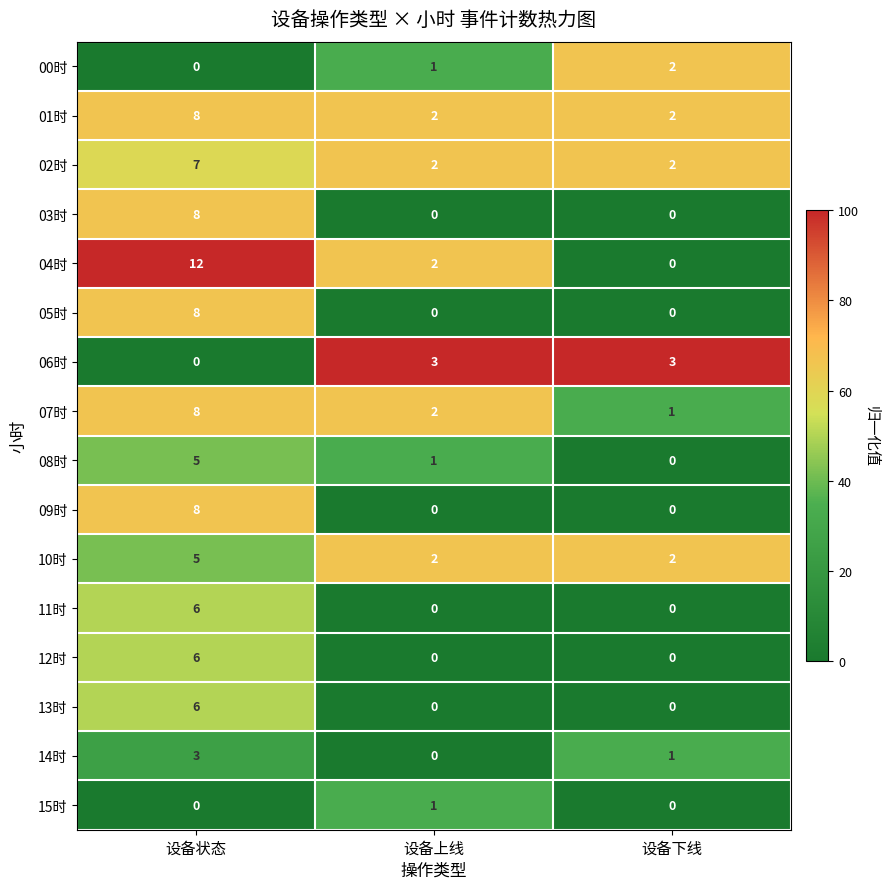

What is the total value across all series at 设备上线?

16